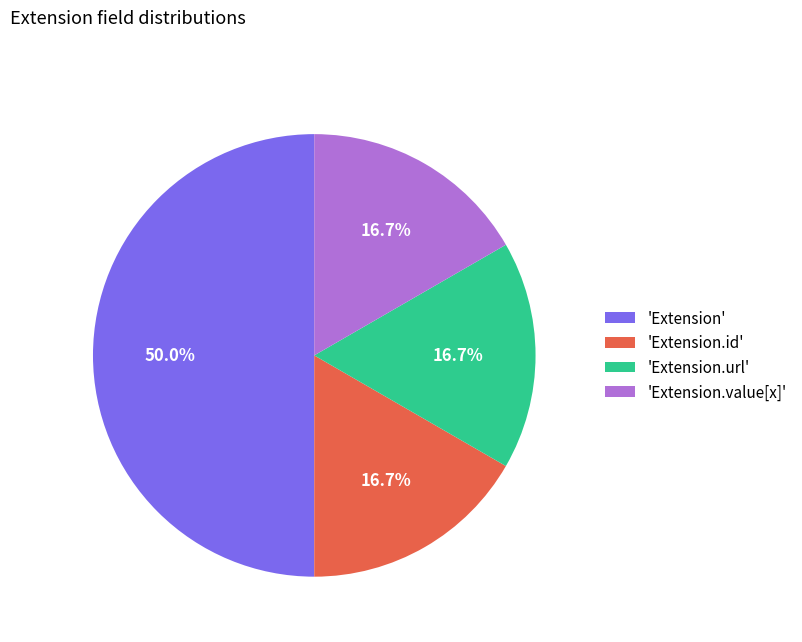

What is the largest slice in the pie chart?

'Extension'